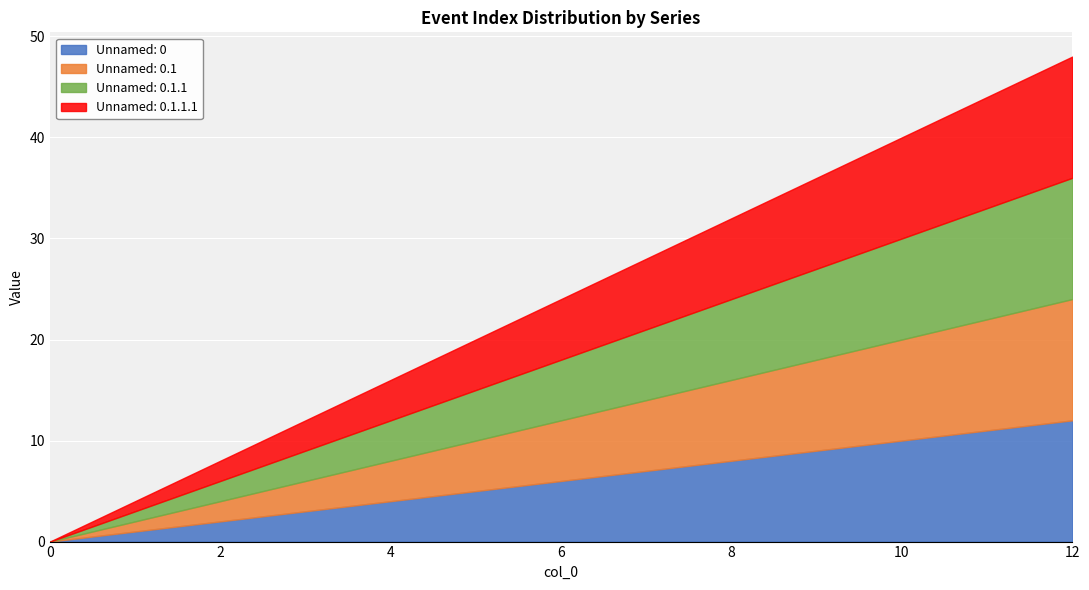

What is the value of the Unnamed: 0.1 point at the 8th from the left?

7